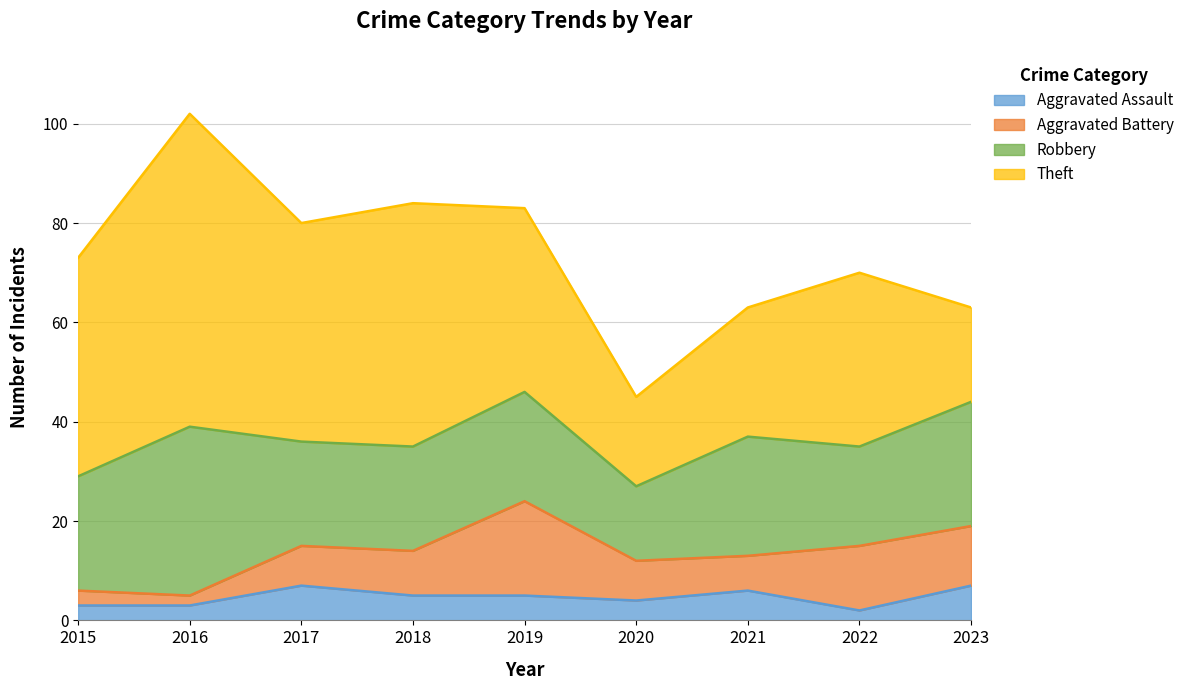

What is the difference between the maximum and second lowest values in the Robbery series?

14